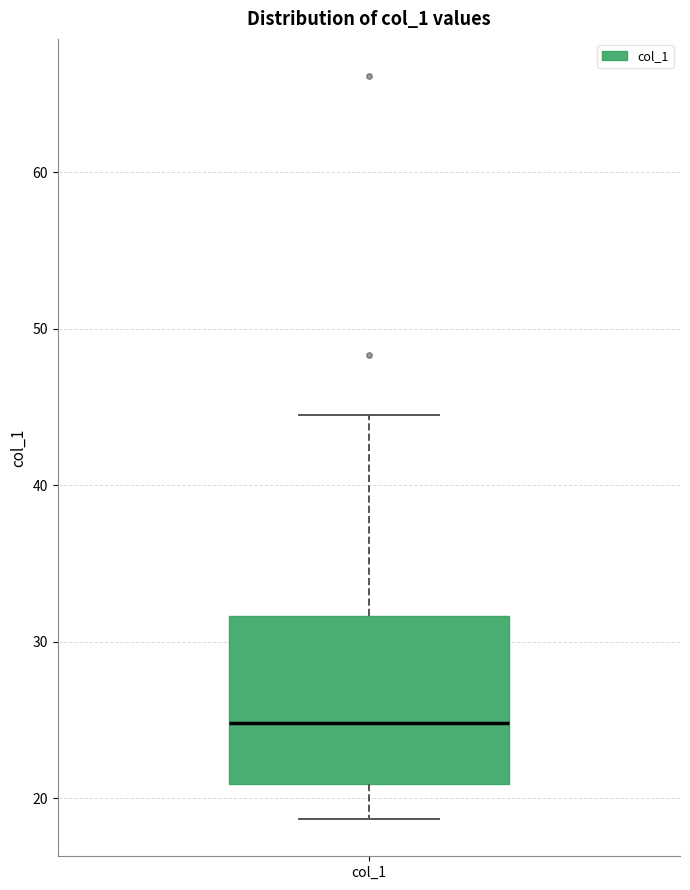

Read this box plot against the y-axis: the position of the median line, the range covered by the box, and the ends of both whiskers. The values are not printed on the chart, so give them approximately, as read against the axis.

median 25, box 21 to 32, whiskers 19 to 44